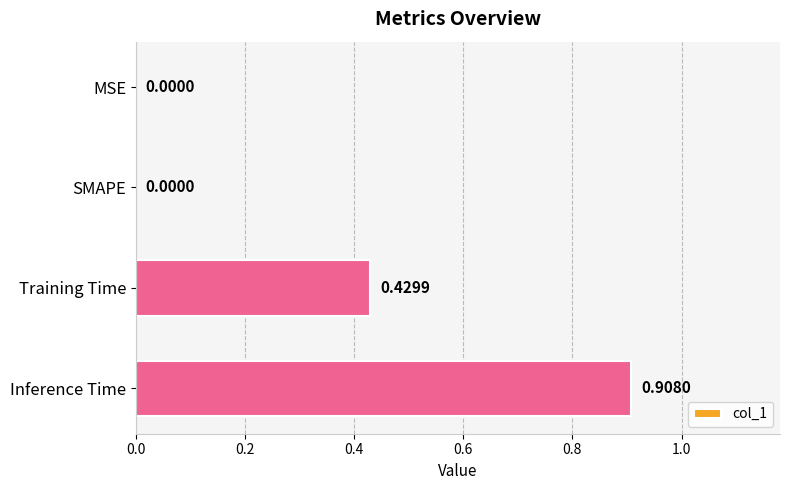

What is the change in value from SMAPE to Inference Time?

+0.9